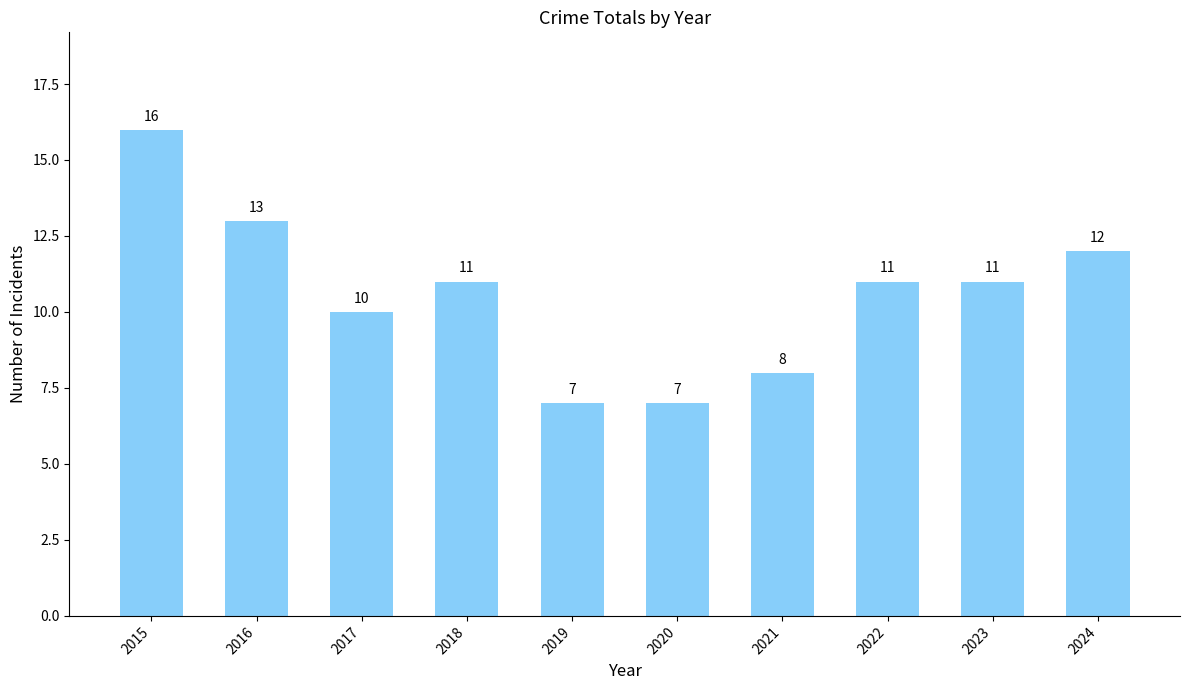

How many categories are shown in the chart?

10